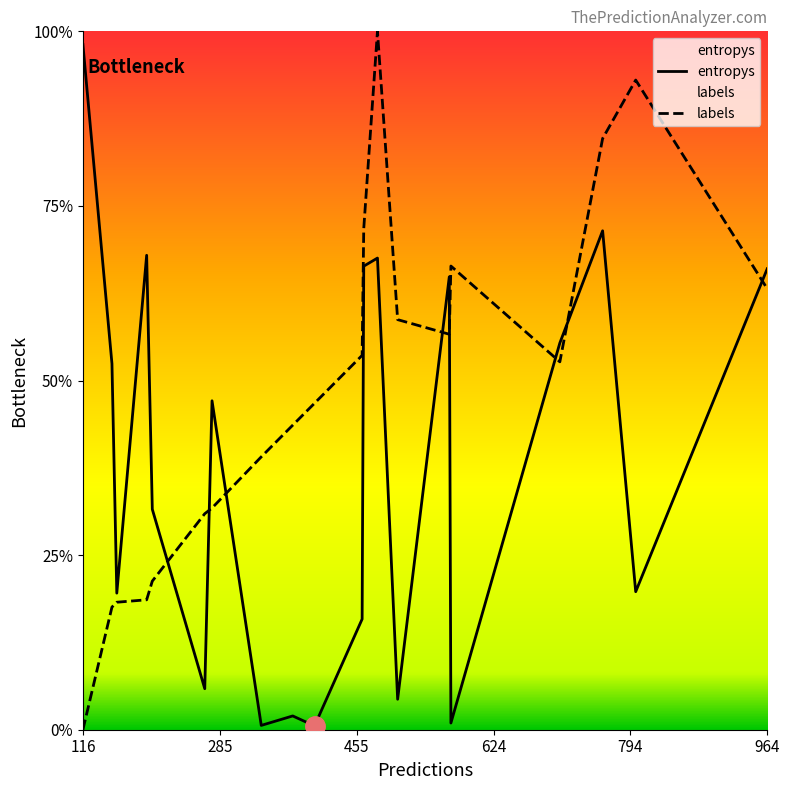

After their last crossing, which series has the higher values: entropys or labels?

entropys